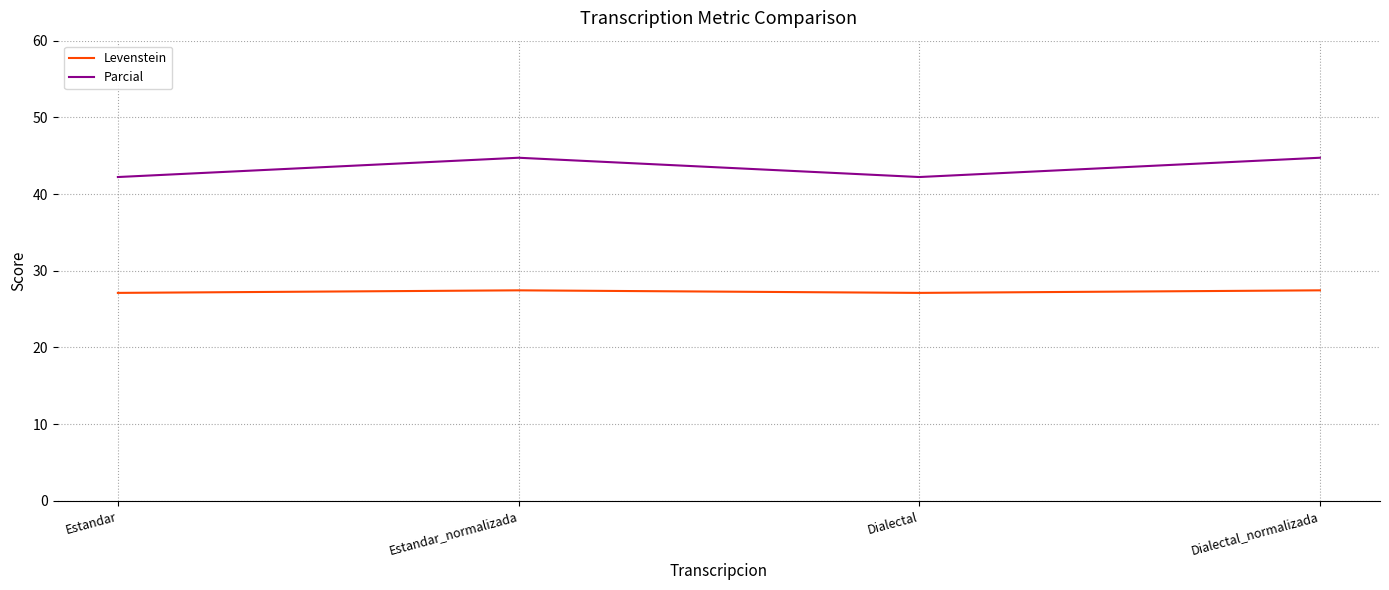

What position from the right is Estandar?

4